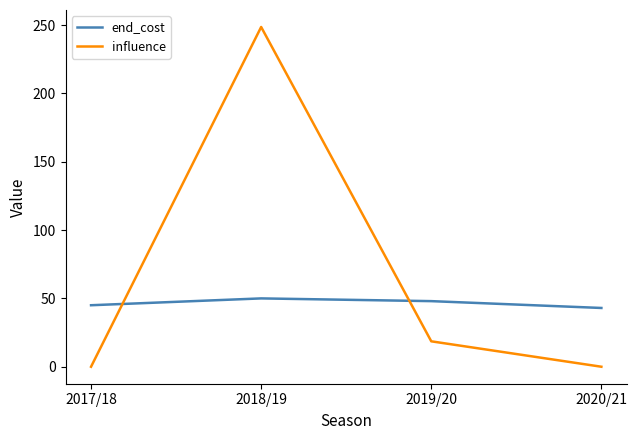

At which category does influence reach its first local peak?

2018/19